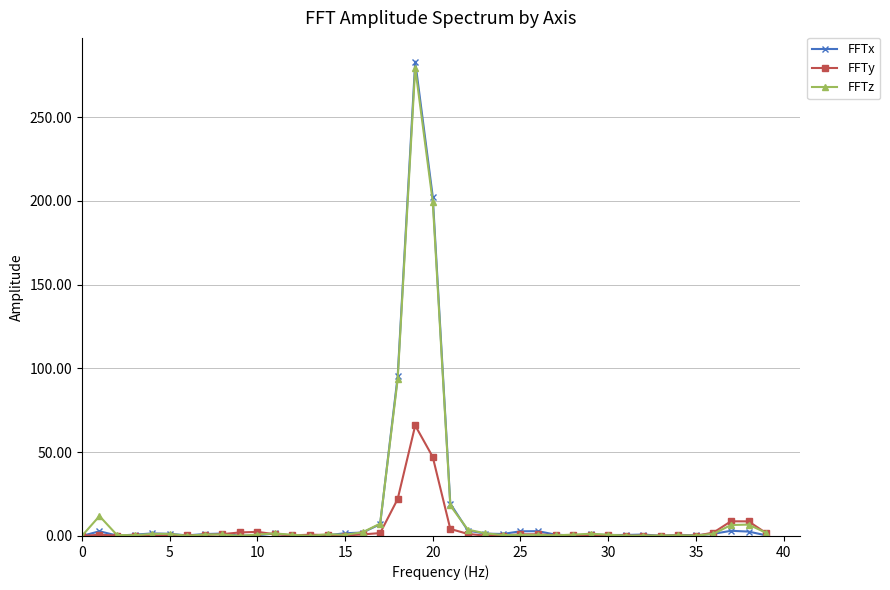

What is the greatest value displayed?

283.1